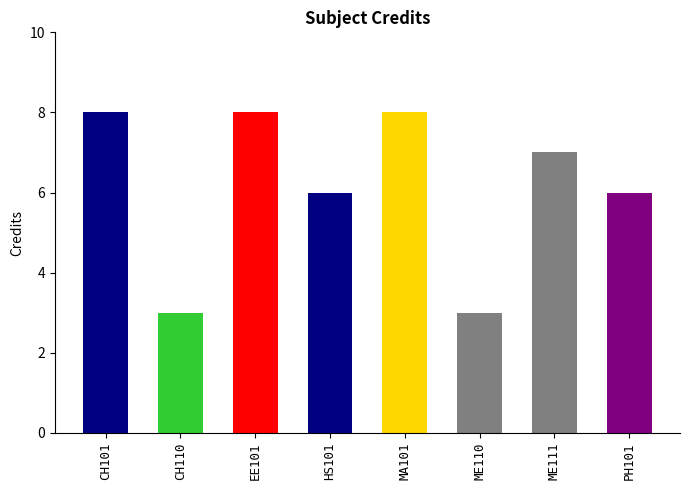

Rank the categories by value from highest to lowest.

CH101, EE101, MA101, ME111, HS101, PH101, CH110, ME110